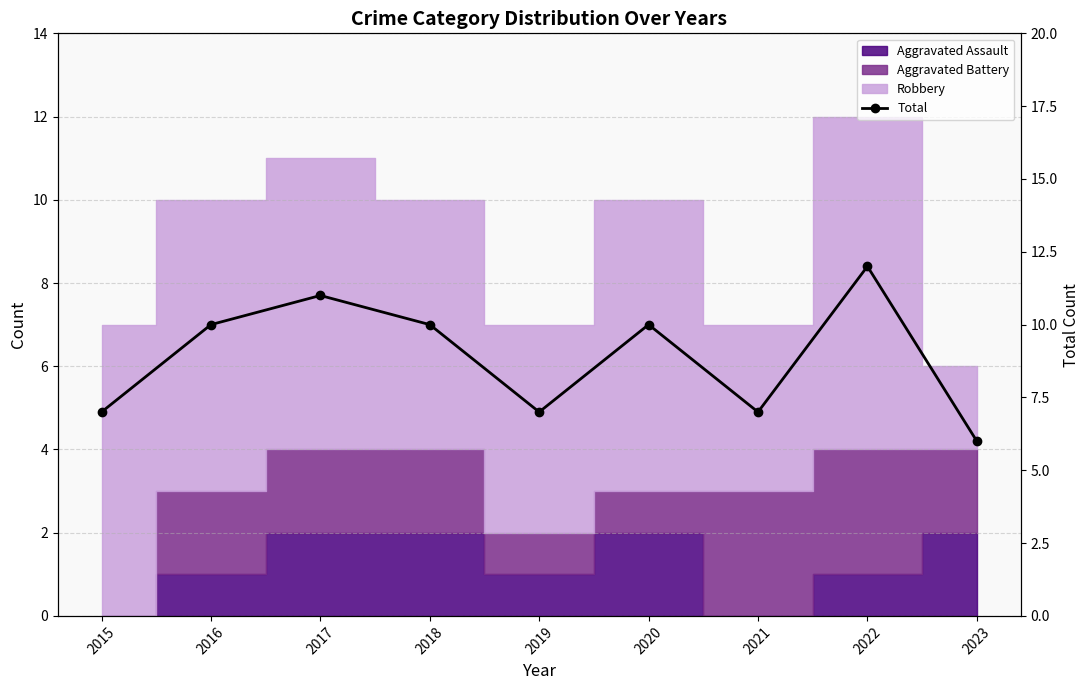

Between 2019 and 2016, which is larger?

2016